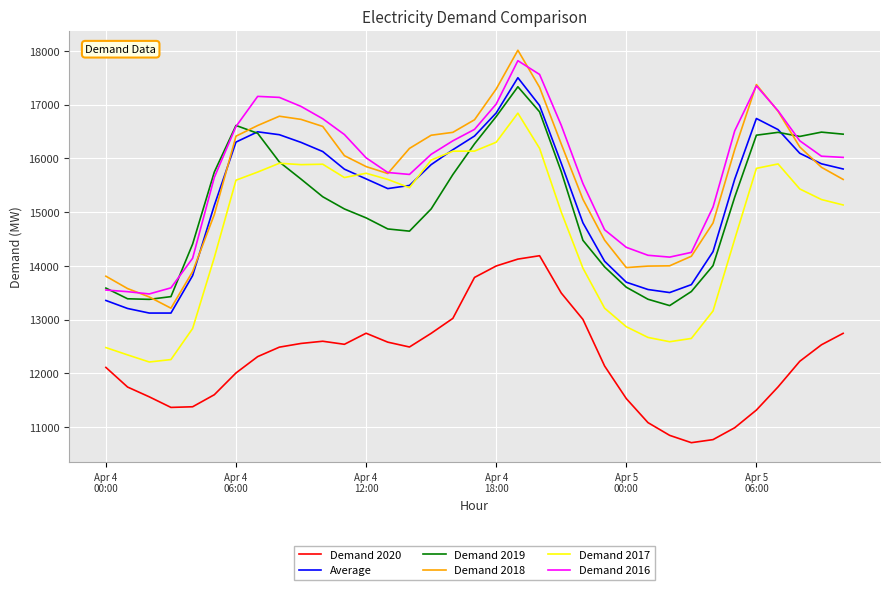

True or false: Demand 2020 and Demand 2019 intersect in this chart.

False